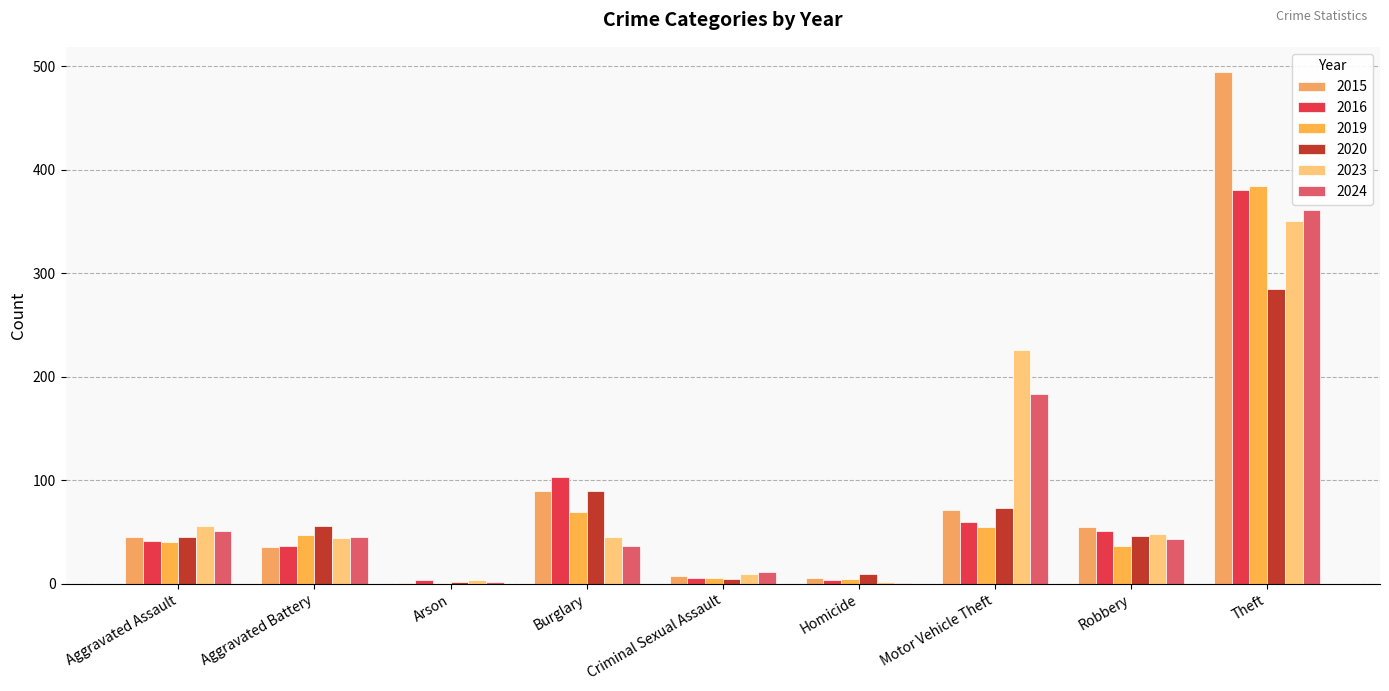

Reading left to right, list all the values displayed in this chart.

2015: 45	35	1	90	7	6	71	55	494
2016: 41	36	4	103	6	4	60	51	380
2019: 40	47	0	69	6	5	55	36	384
2020: 45	56	2	90	5	9	73	46	285
2023: 56	44	4	45	9	2	226	48	350
2024: 51	45	2	36	11	1	183	43	361